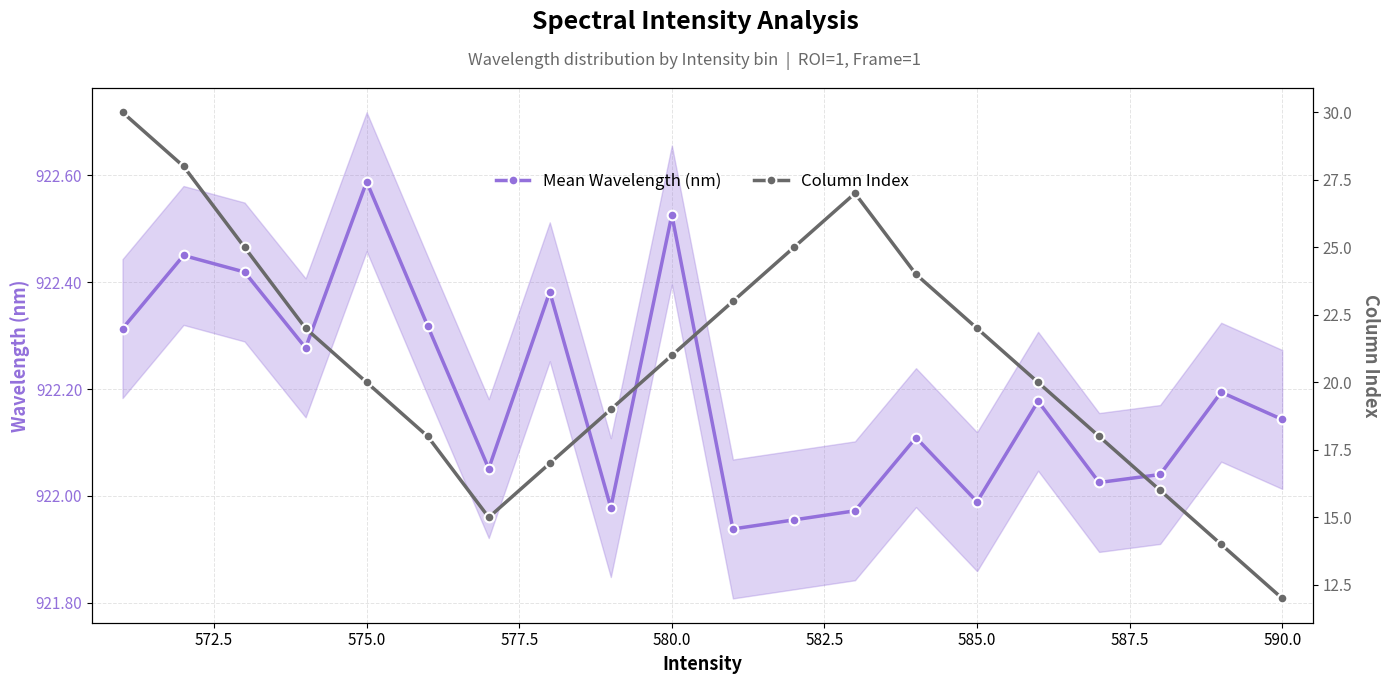

At which label does Mean Wavelength (nm) reach its peak?

575.0